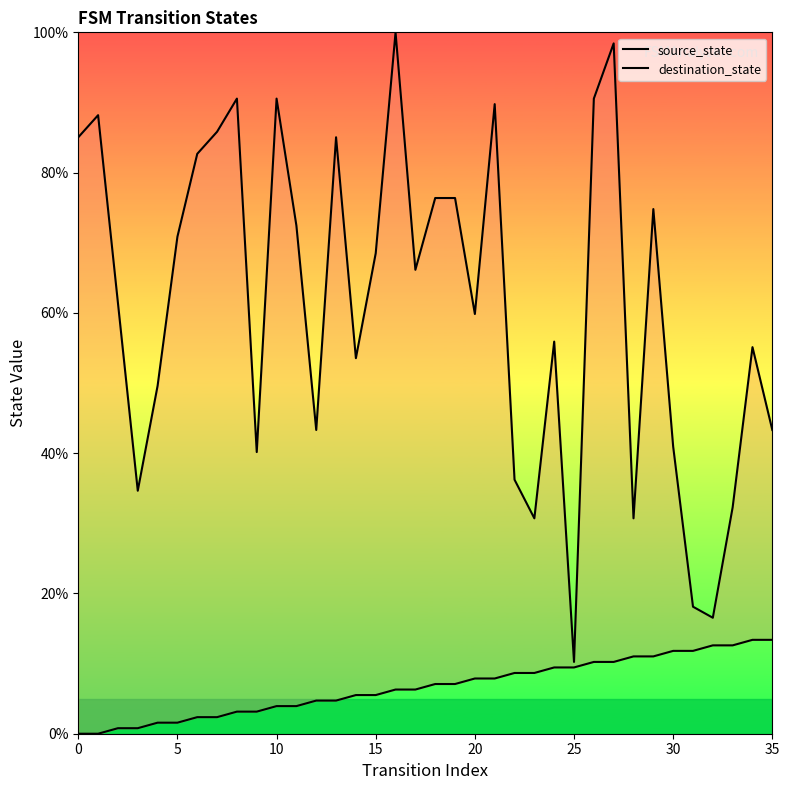

Which series contains the lowest Y value?

source_state